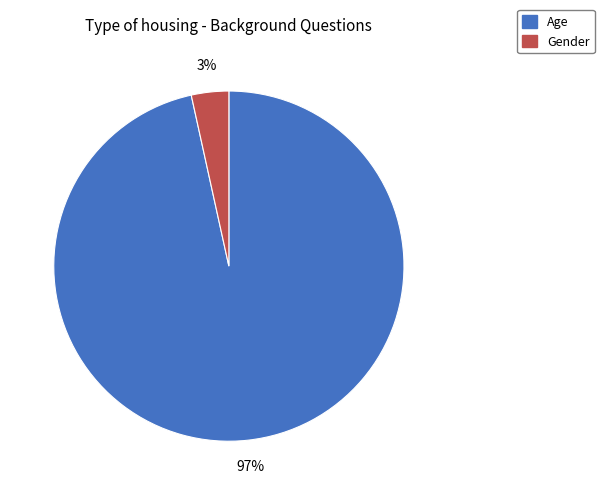

Is it true that Gender is 17% of the pie?

False